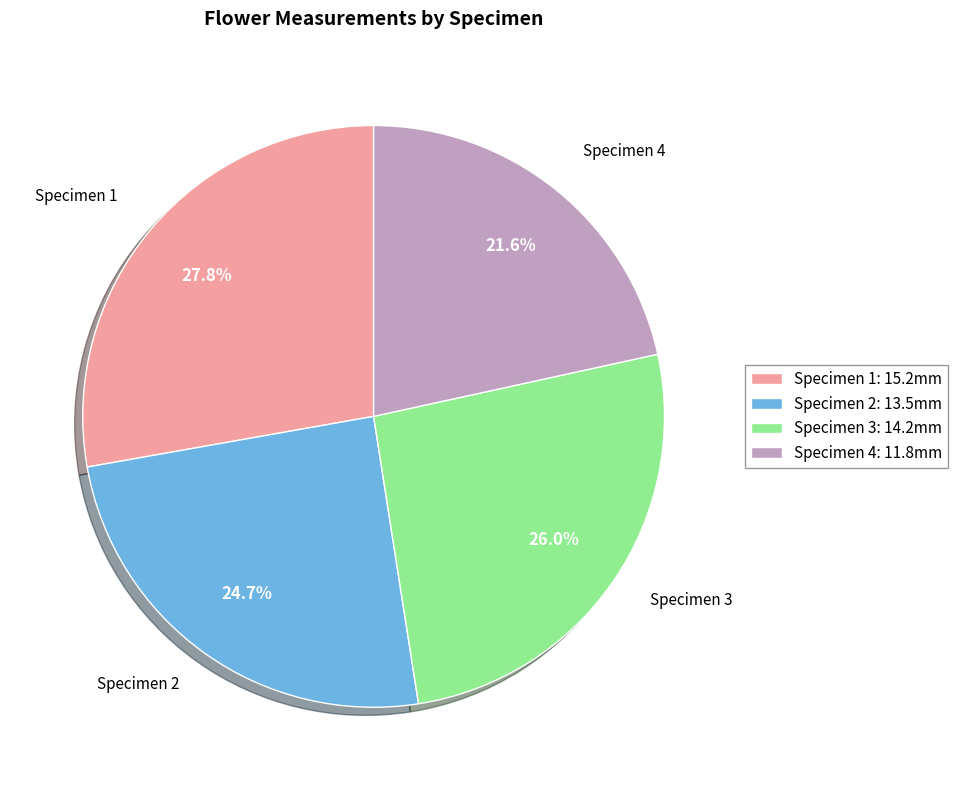

What percentage is NOT represented by Specimen 3?

74.0%